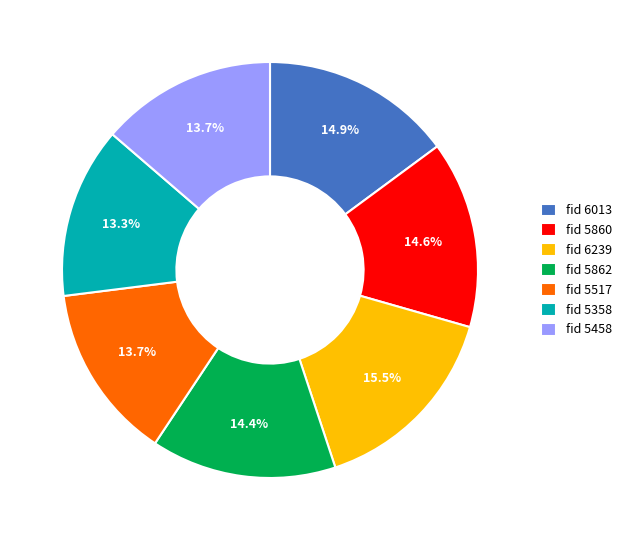

Which slice is the largest?

fid 6239